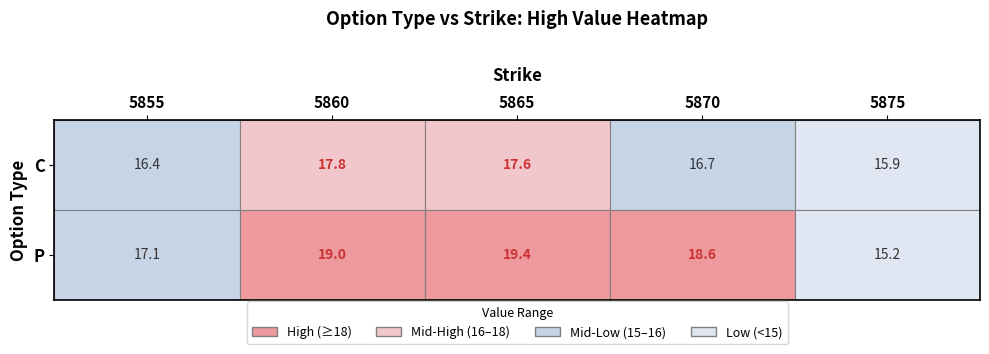

Where is 5860 nearest to the value 18?

C